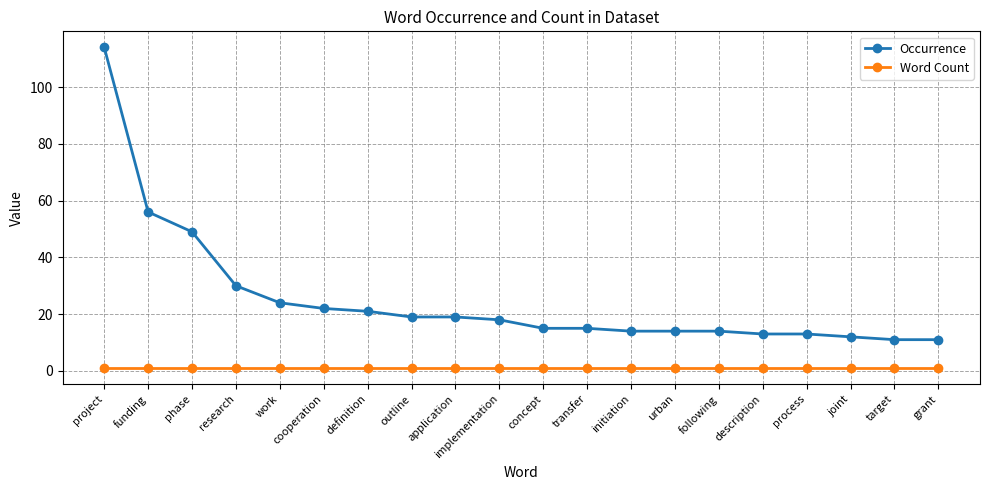

At funding, list the series in order from largest to smallest.

Occurrence, Word Count